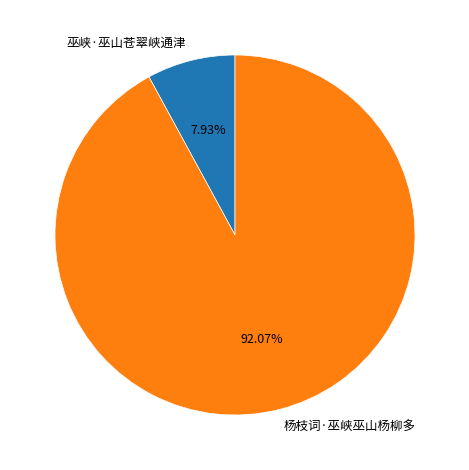

What percentage is the 巫峡·巫山苍翠峡通津 slice, to the nearest percent?

8%